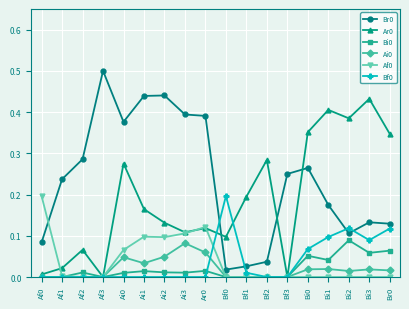

The value of Bf0 at Af0 is -0.1. True or false?

False